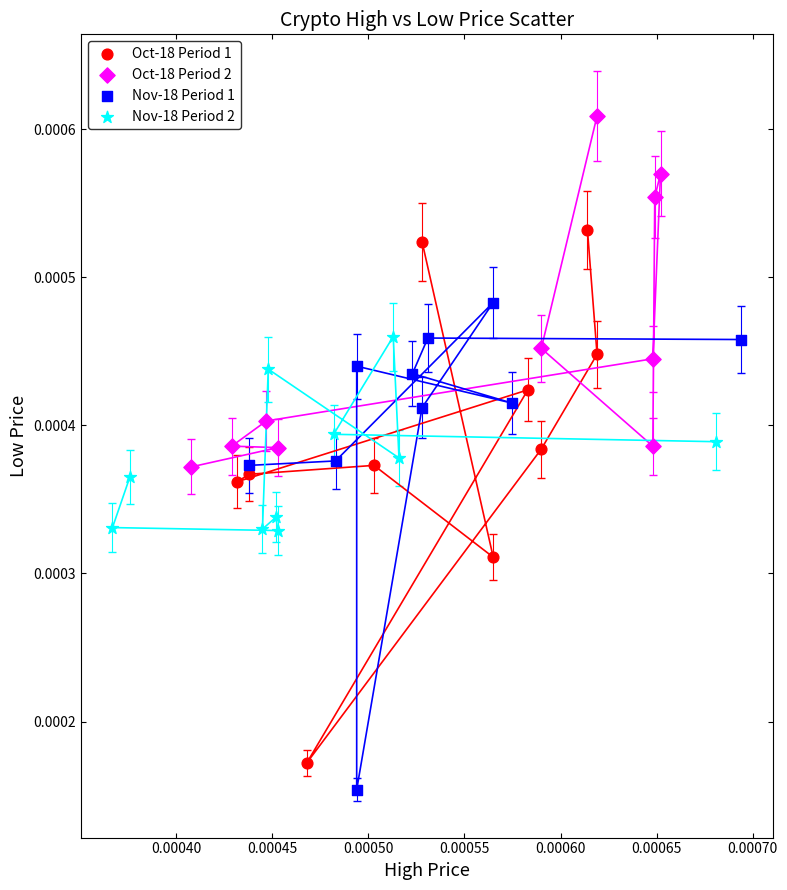

Which series has the largest Y range (max minus min)?

Oct-18 Period 1